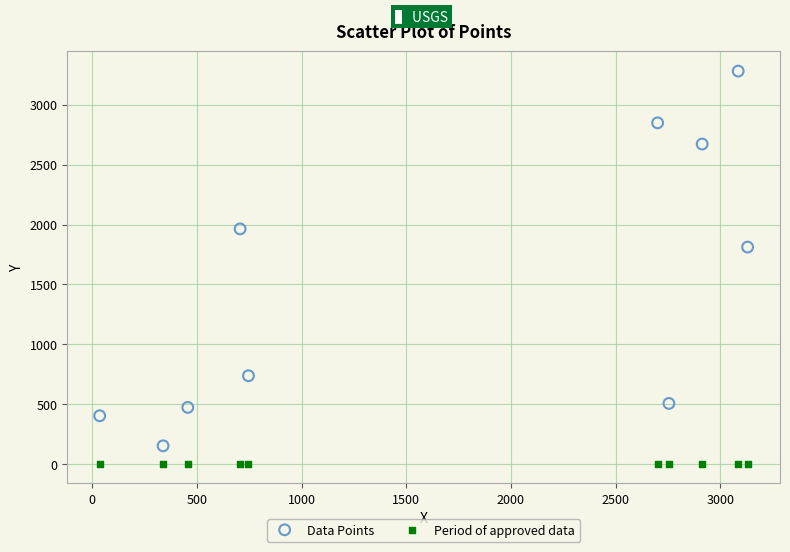

Which series contains the highest Y value?

Data Points